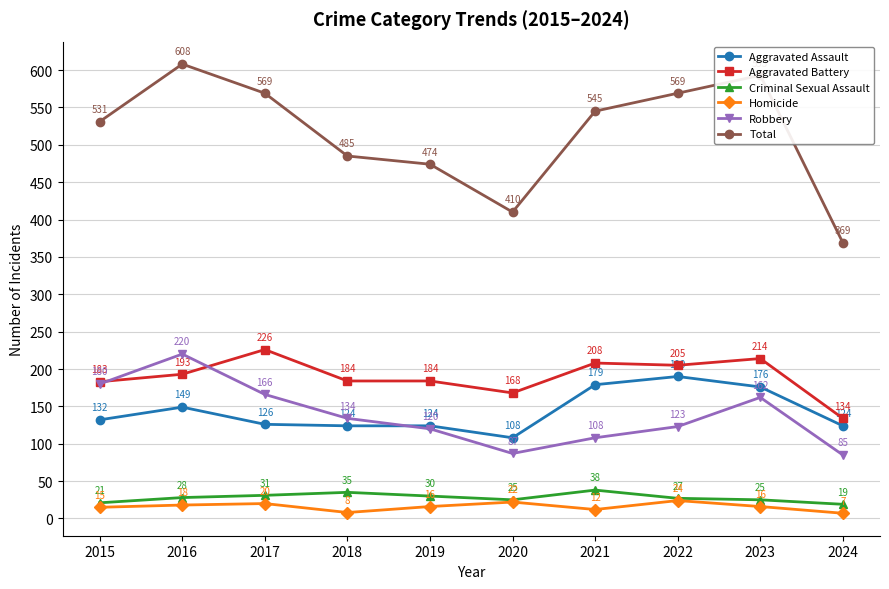

What is the sum of the Total values at 2024 and 2023?

962